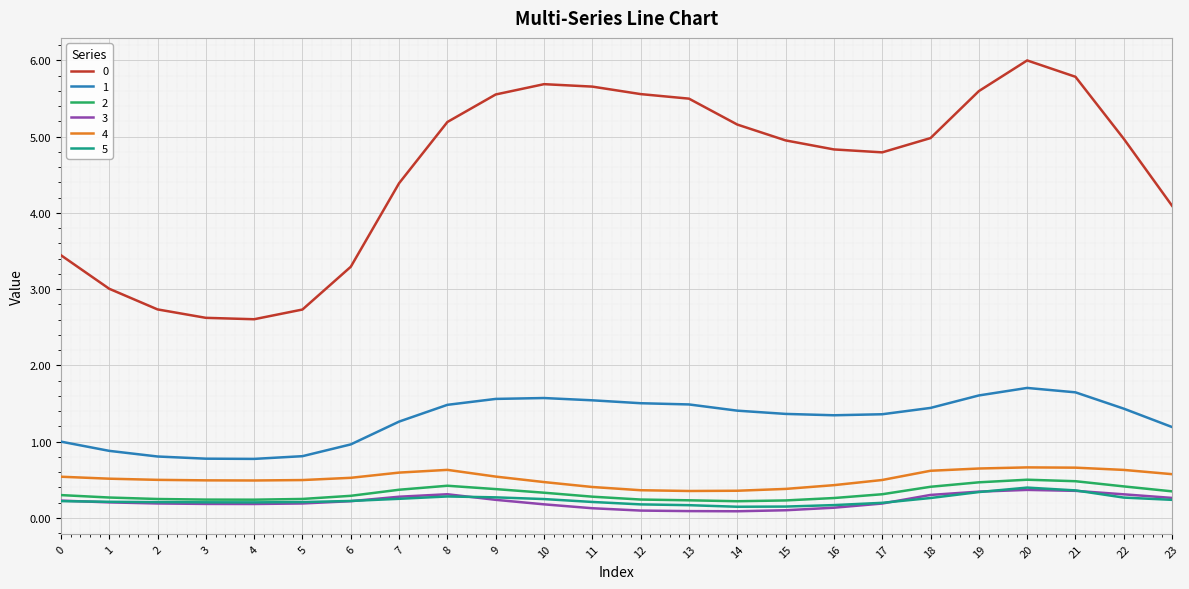

Does the chart have visible grid lines?

Yes